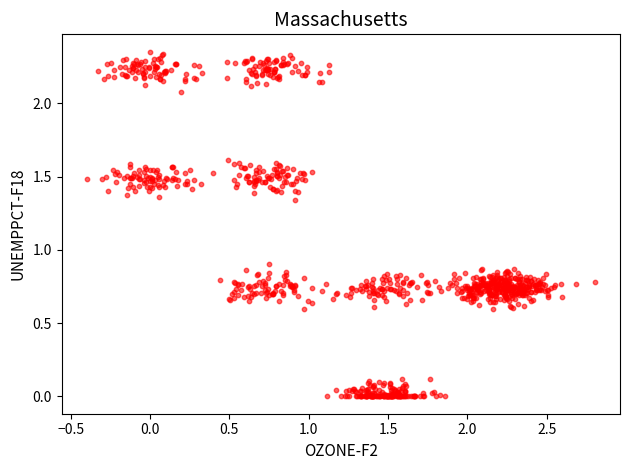

What is the range of X values (max minus min)?

3.2